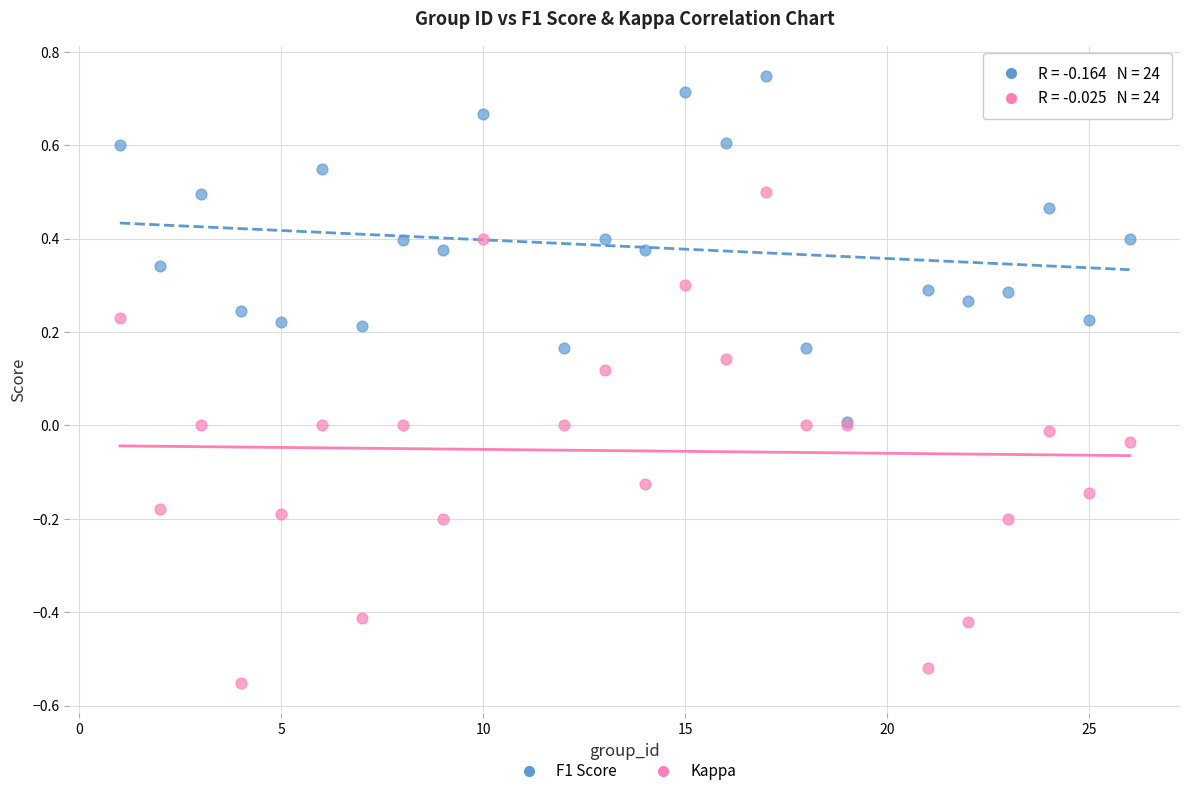

What are all the series names shown in the legend?

F1 Score, Kappa